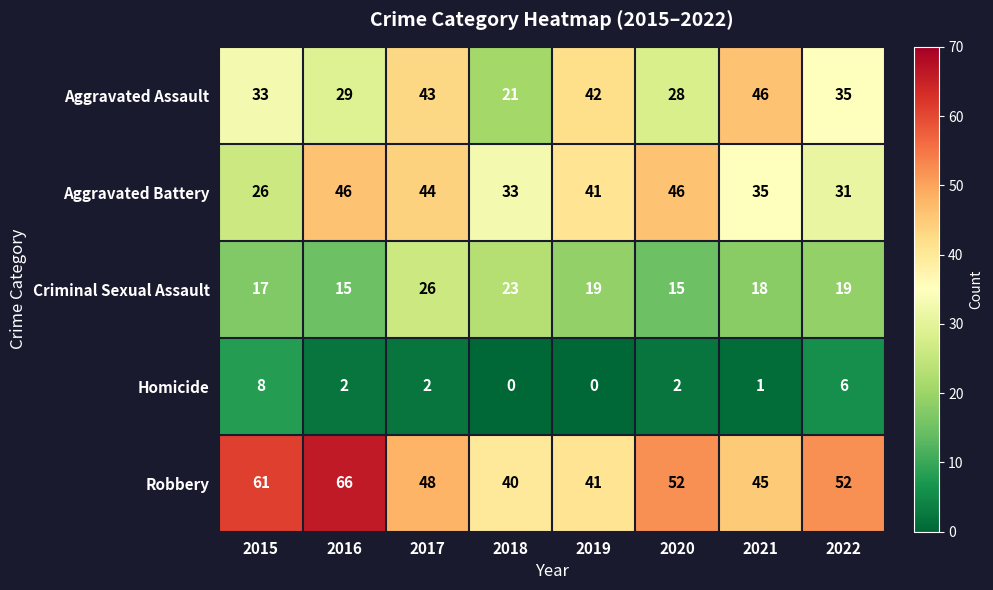

What is the difference between the maximum and minimum values in the Aggravated Battery series?

20